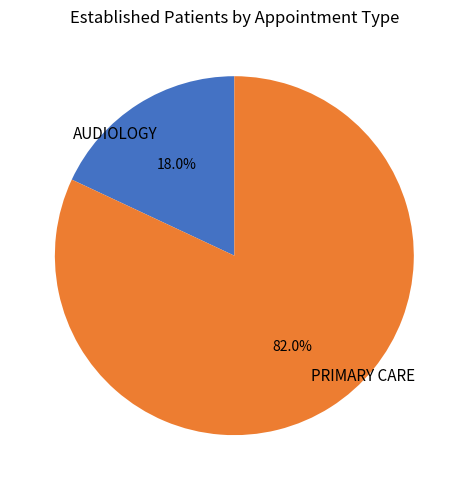

To the nearest percent, what is the difference between the largest and smallest slice percentages?

64%